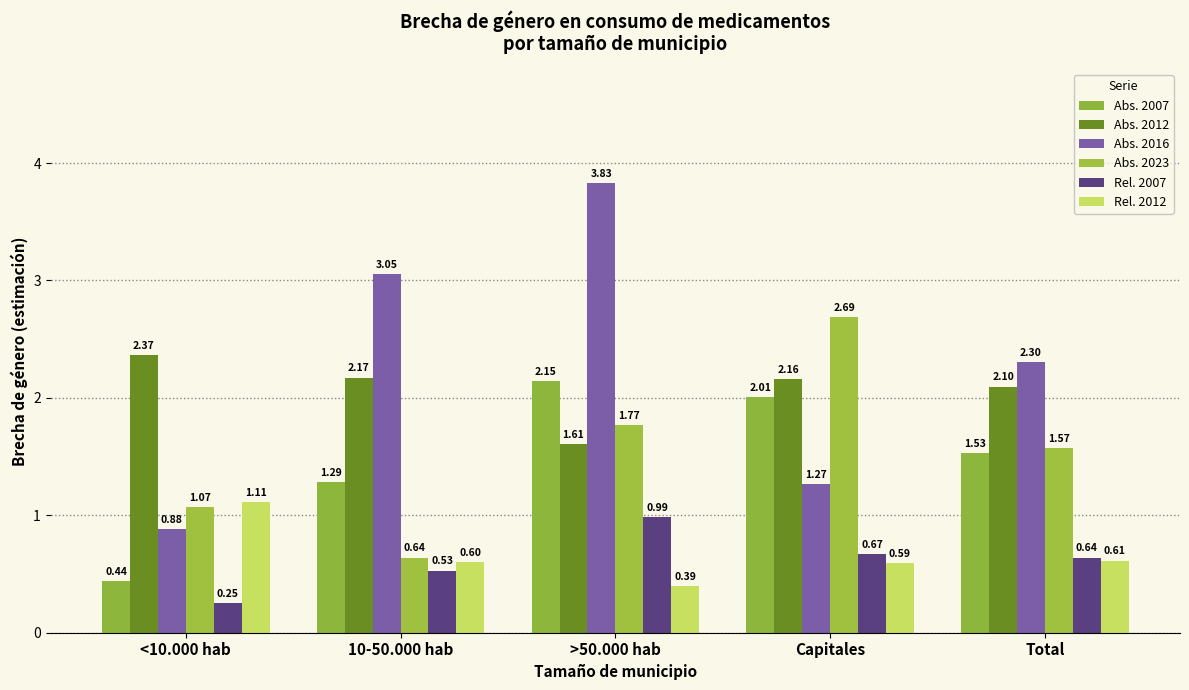

What position from the right is 10-50.000 hab?

4